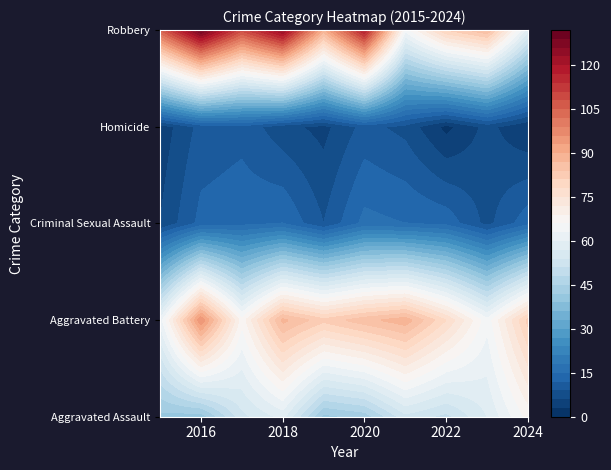

The value of Aggravated Battery at 2020 is 51. True or false?

False